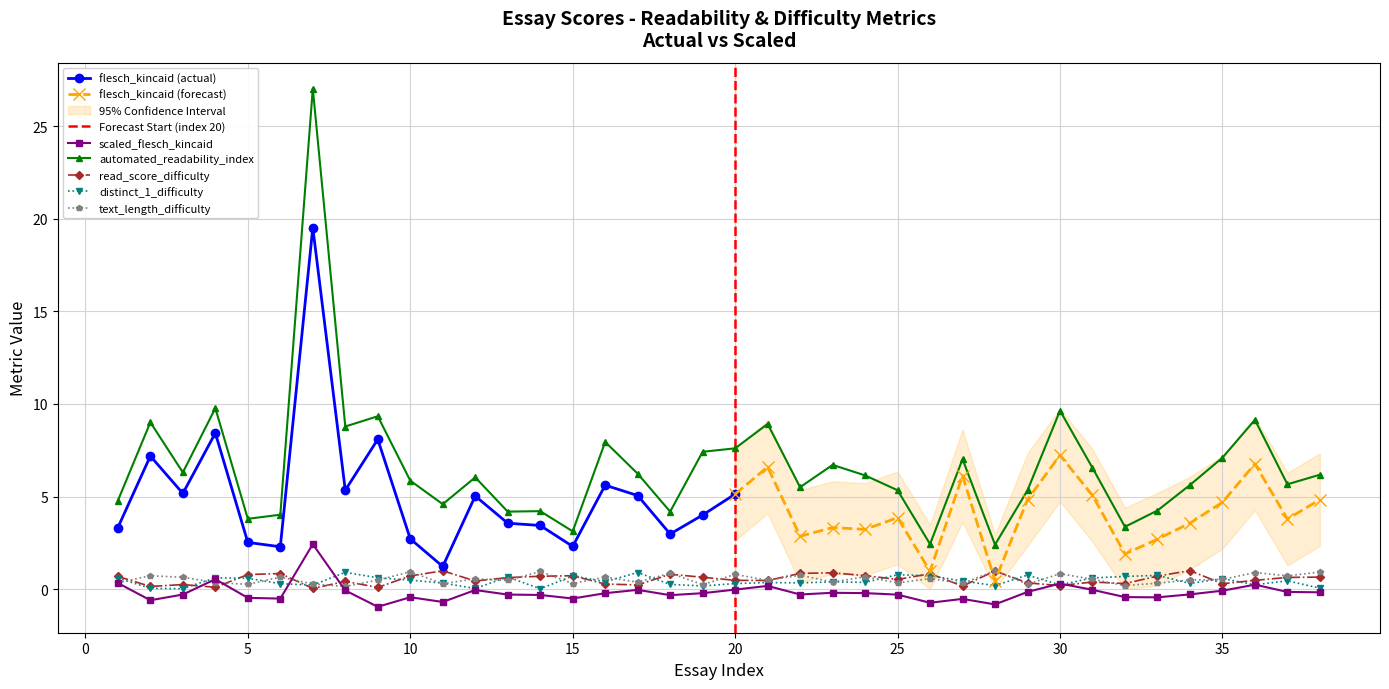

Where is the first local maximum for text_length_difficulty?

2